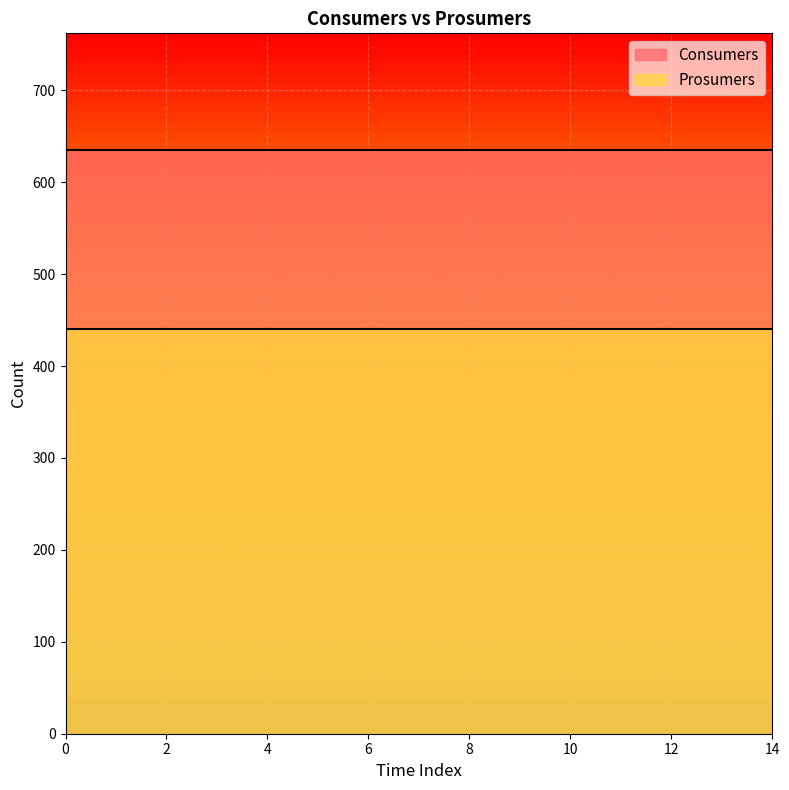

True or false: Consumers has a value of 635 at 8.

True